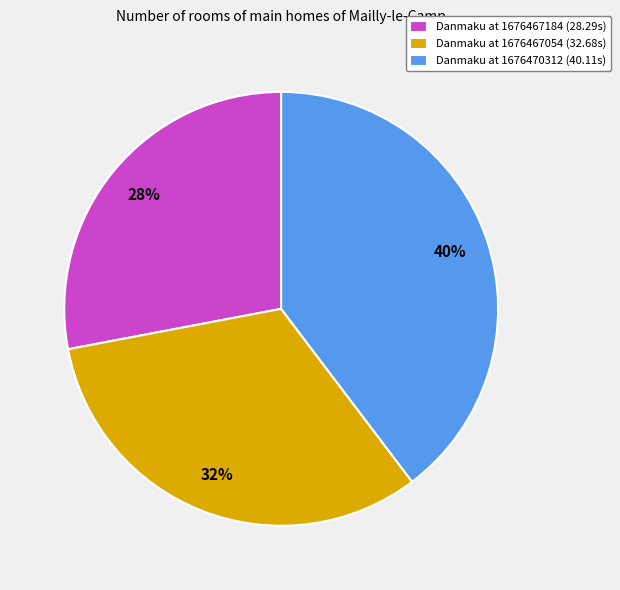

To the nearest percent, what percentage of the pie is Danmaku at 1676467054 (32.68s)?

32%